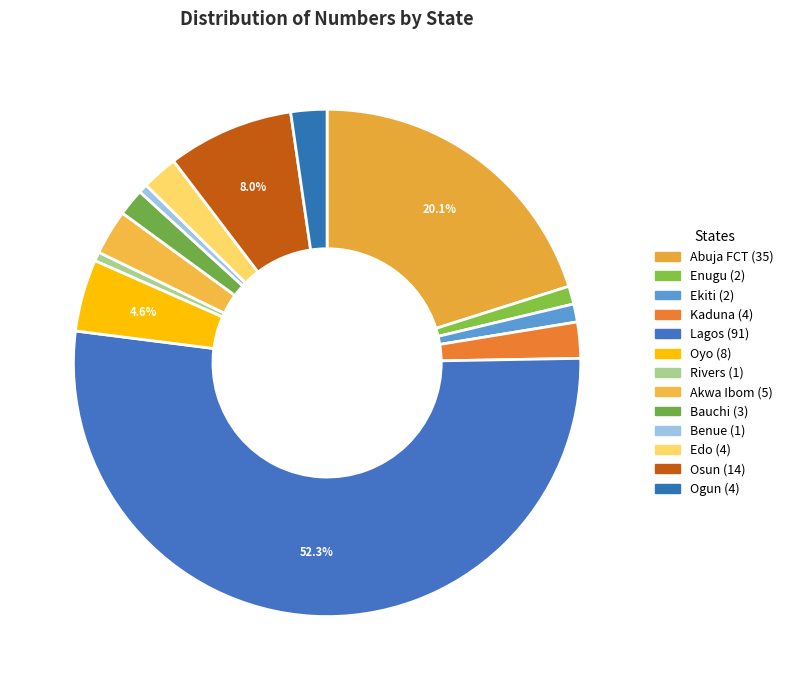

Is the sum of Lagos and Benue greater than half?

Yes